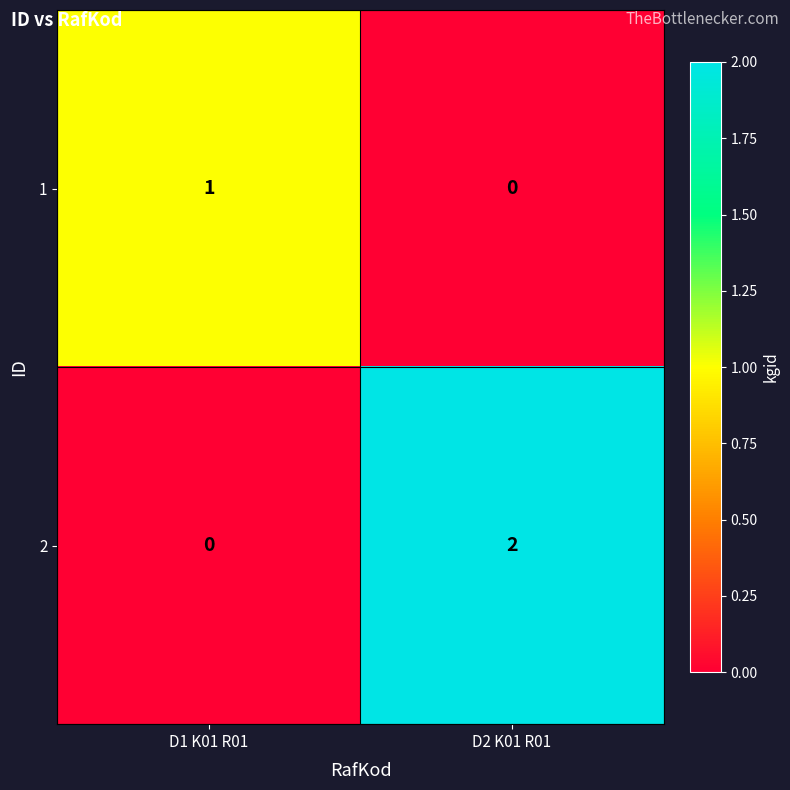

List the labels in order of 2 value, largest first.

D2 K01 R01, D1 K01 R01